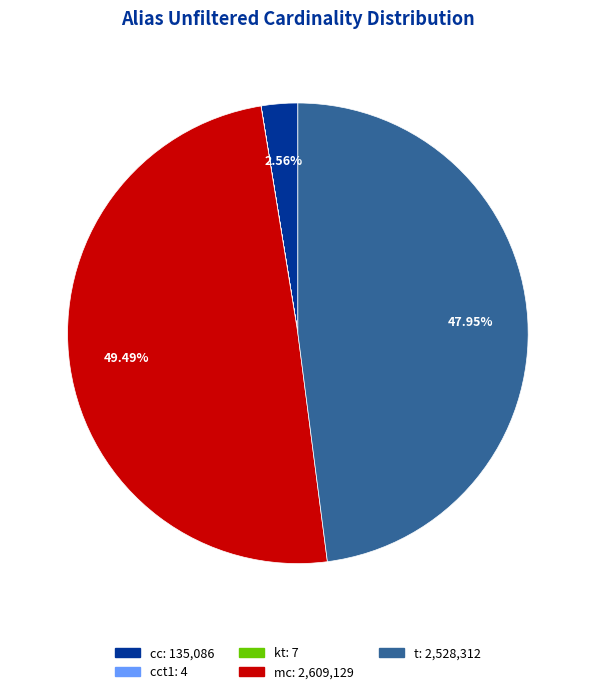

Is there a majority slice in this chart?

No